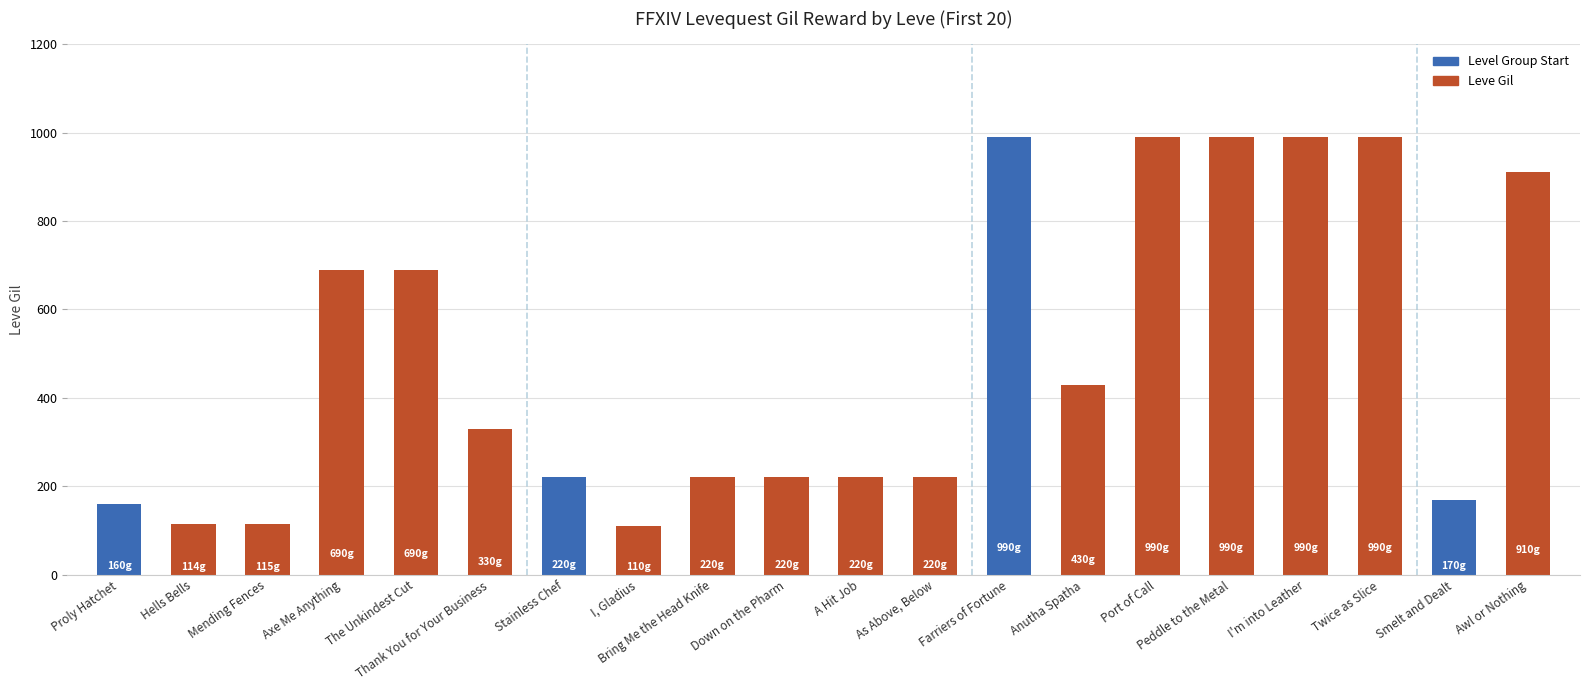

The chart shows a value of 199 at Mending Fences. True or false?

False